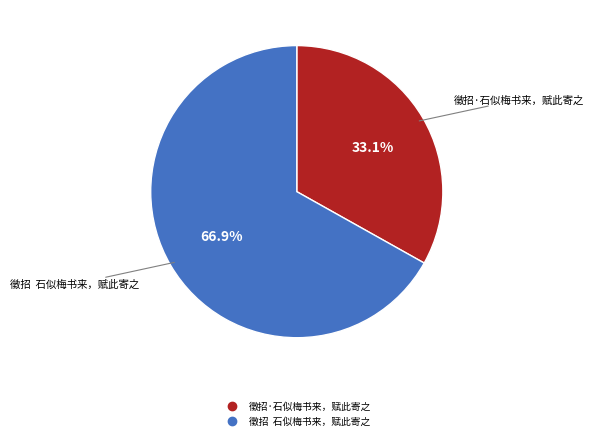

Count the number of slices in the pie.

2